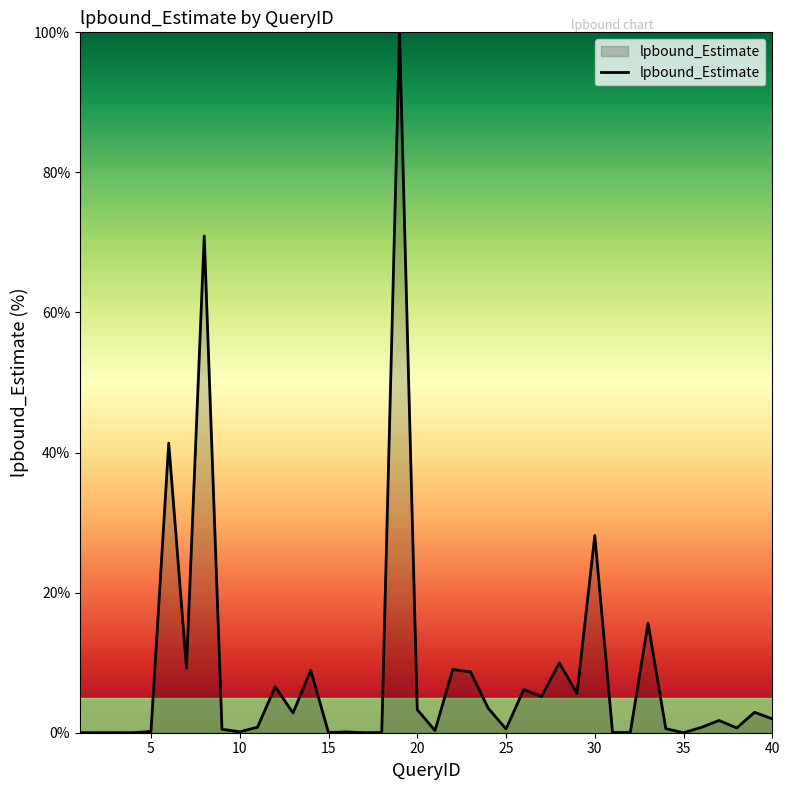

What is the greatest value displayed?

100.0